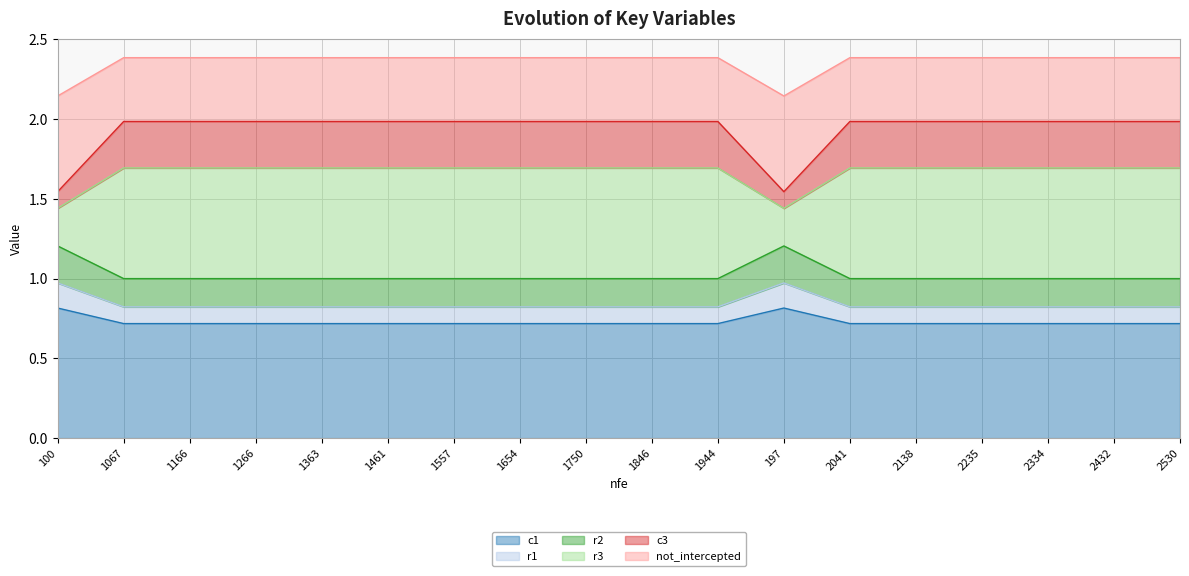

What is the value of the c3 point at the 4th from the left?

2.0